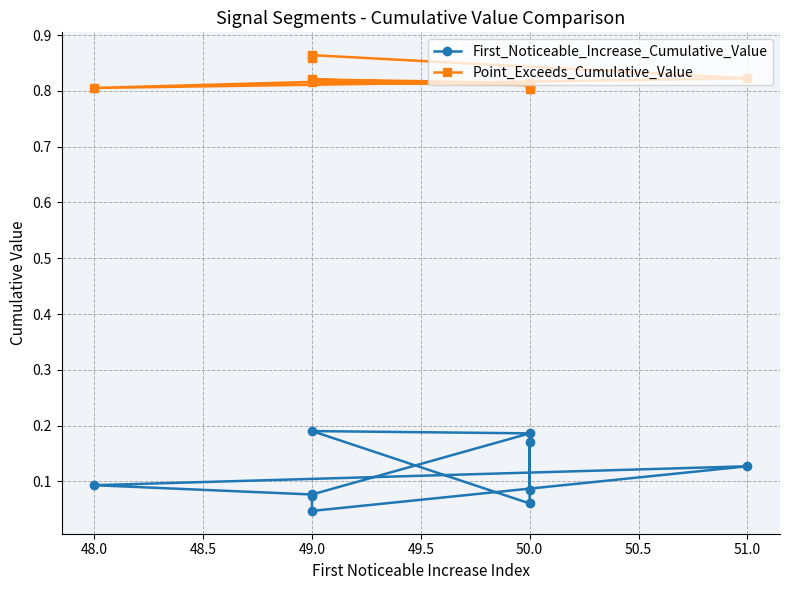

List the series in order of their peak value, highest first.

Point_Exceeds_Cumulative_Value, First_Noticeable_Increase_Cumulative_Value